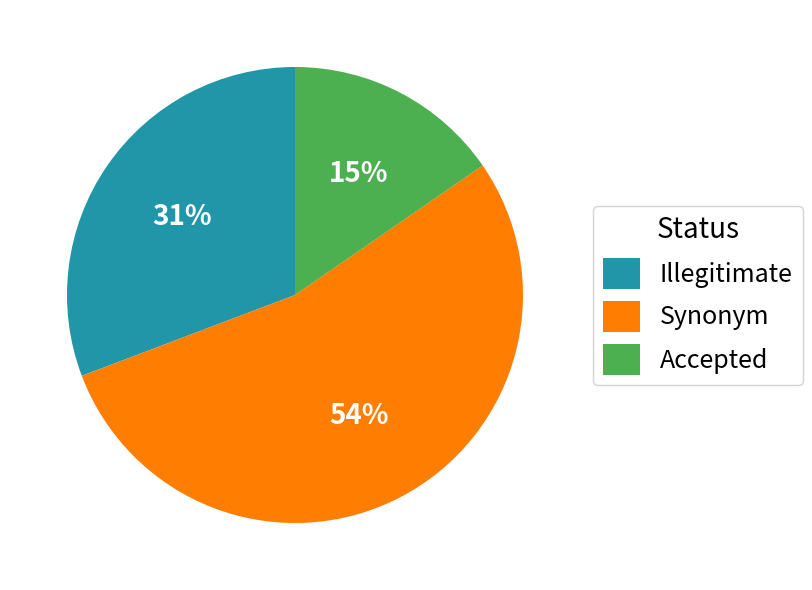

Which slice represents more than half of the pie?

Synonym